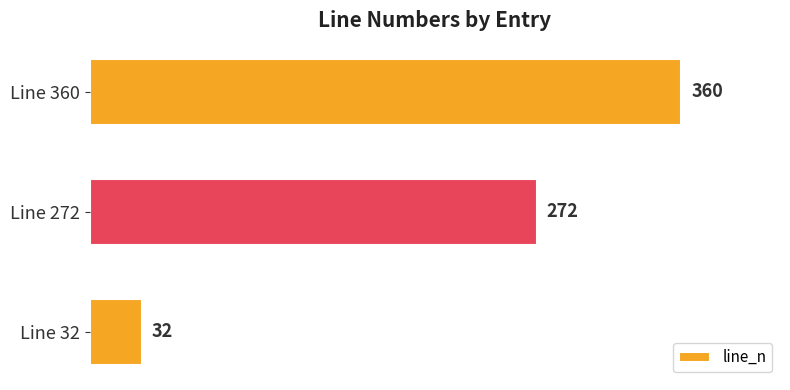

What is the difference between the maximum and minimum values?

328